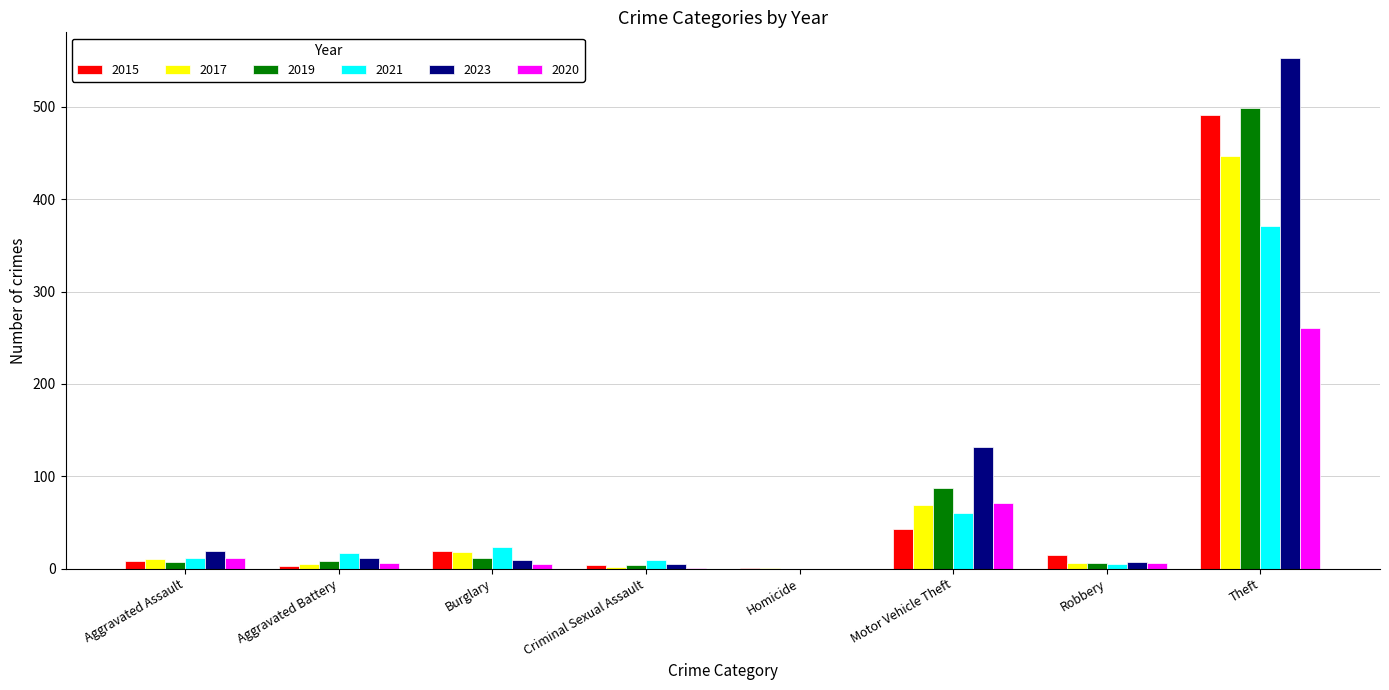

At which label is 2023 closest to 276?

Motor Vehicle Theft